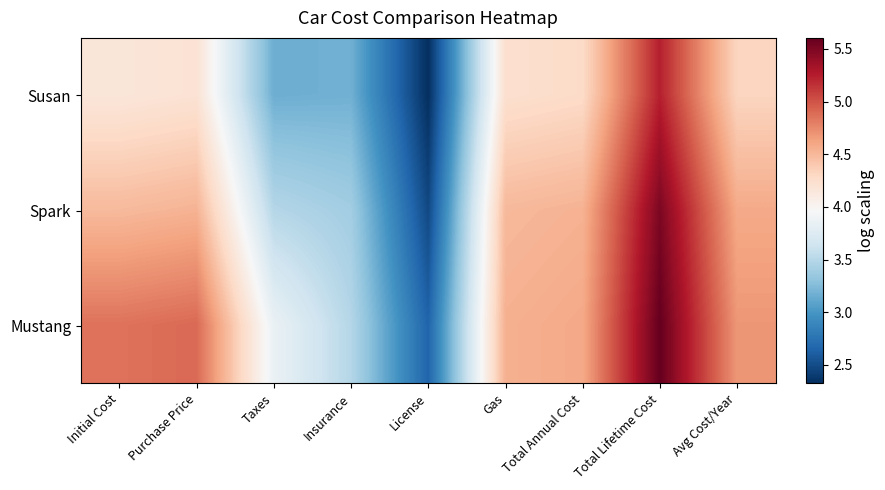

At how many categories does at least one series exceed 3?

8